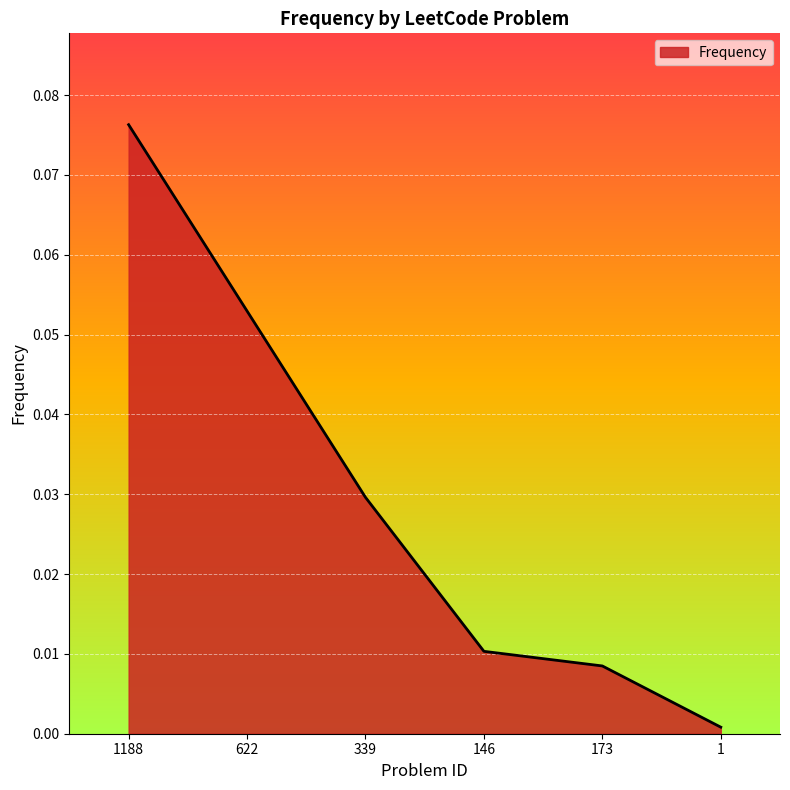

What position from the right is 1188?

6